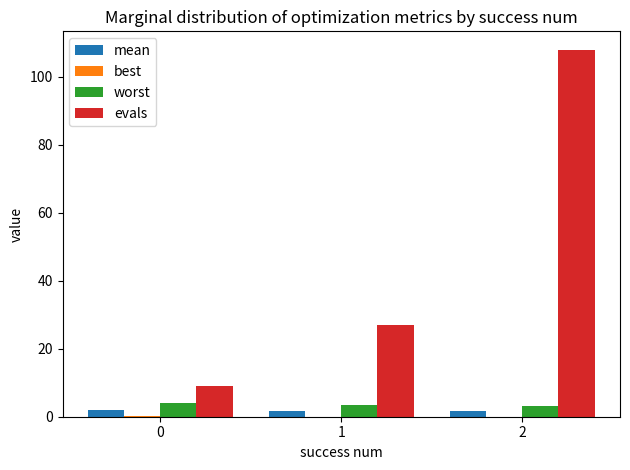

What is the maximum value shown in the chart?

108.0